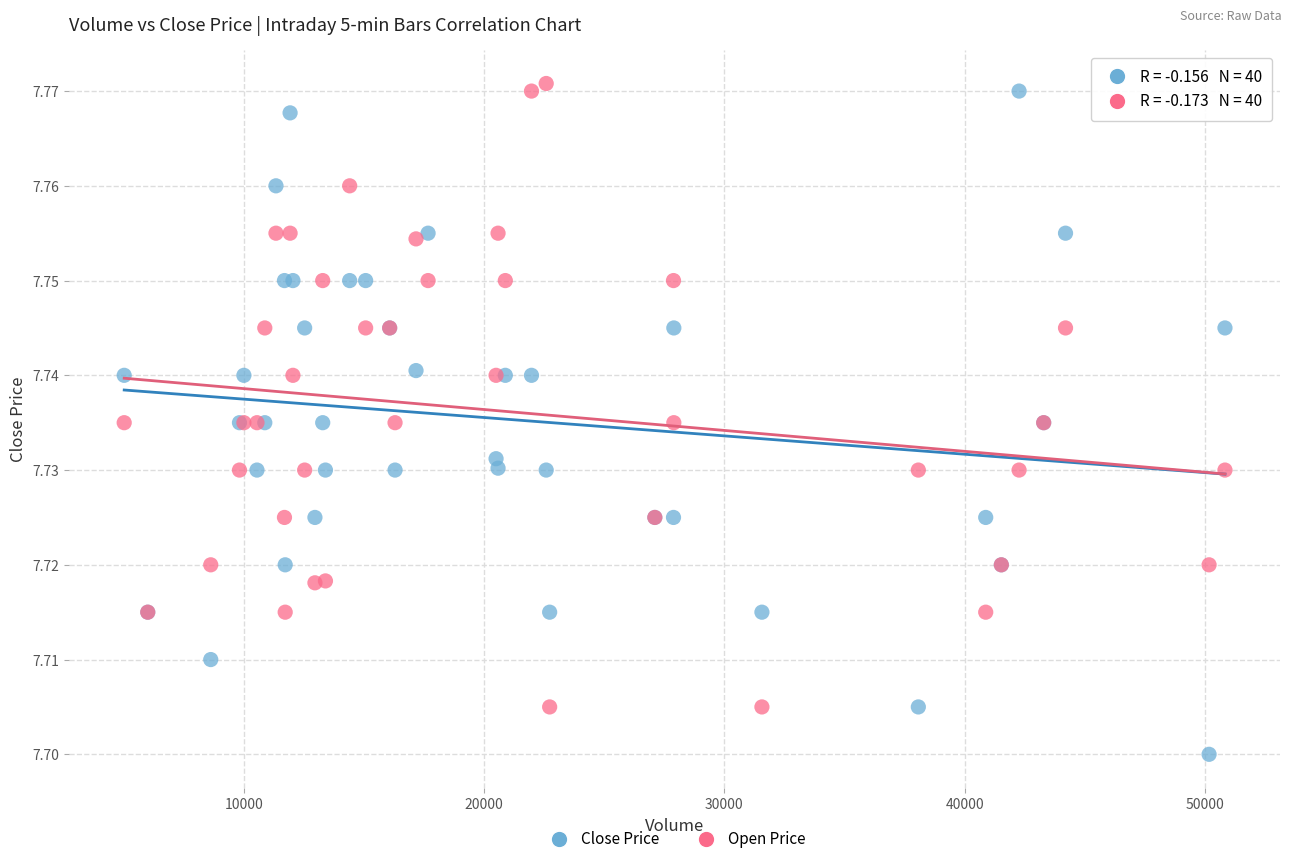

Which series reaches the minimum Y coordinate?

Close Price